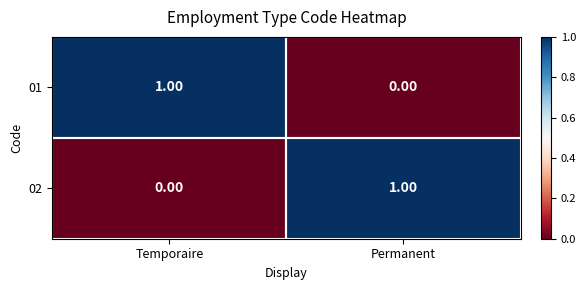

At how many categories does at least one series exceed 0?

2